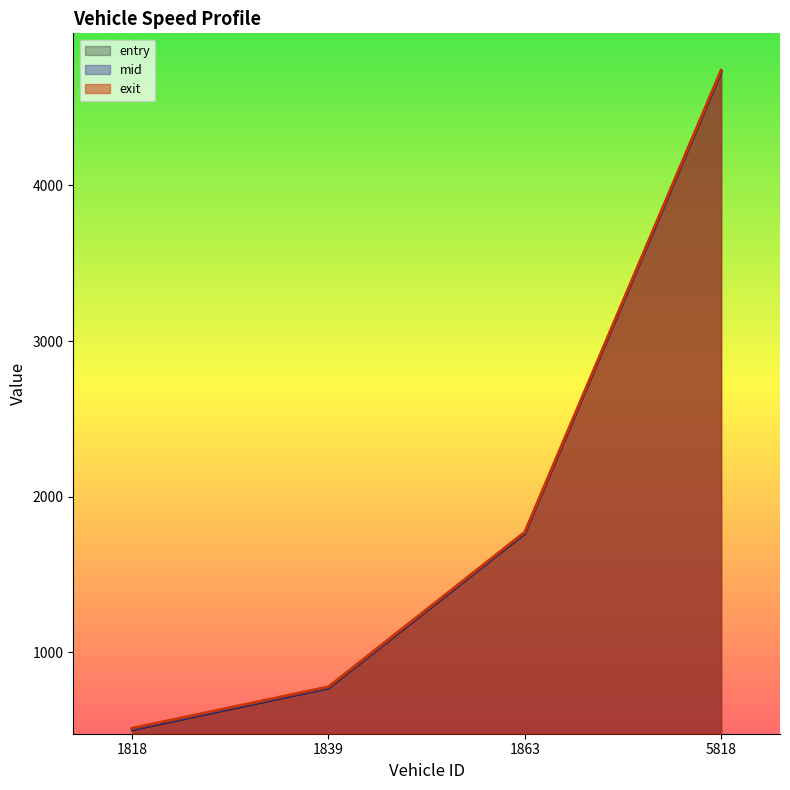

True or false: exit has more than 0 points higher than both neighbors.

False